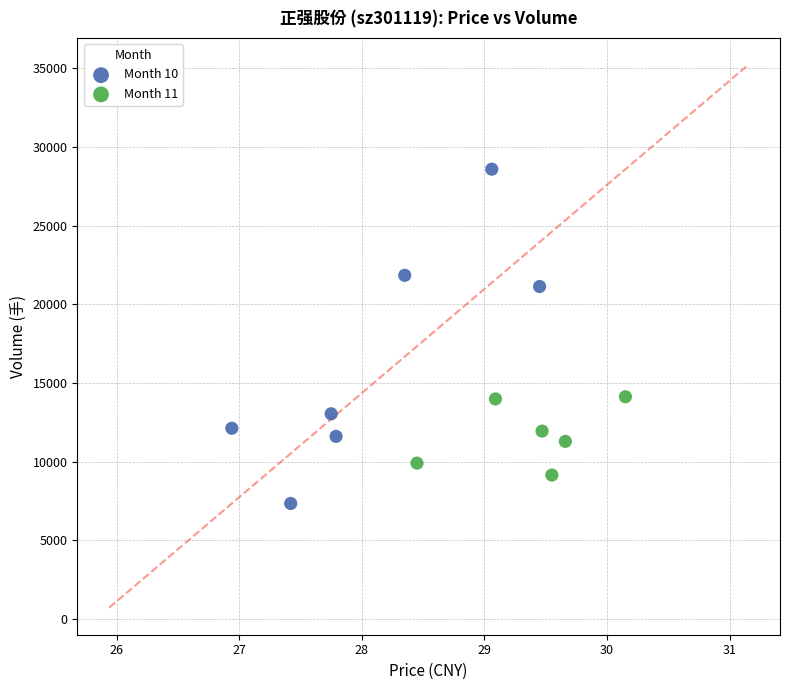

Which series has the largest Y range (max minus min)?

Month 10